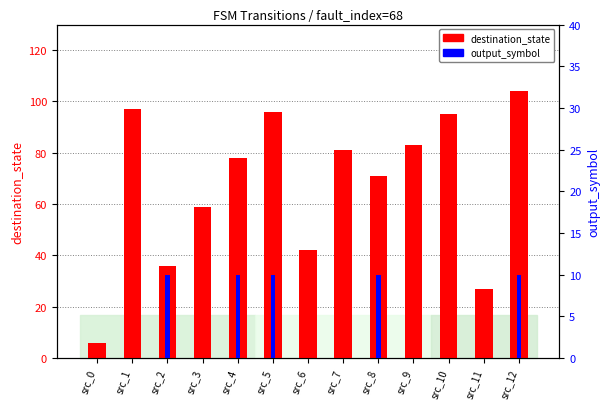

Reading left to right, transcribe all the data shown in this chart.

destination_state: 6	97	36	59	78	96	42	81	71	83	95	27	104
output_symbol: 0	0	10	0	10	10	0	0	10	0	0	0	10